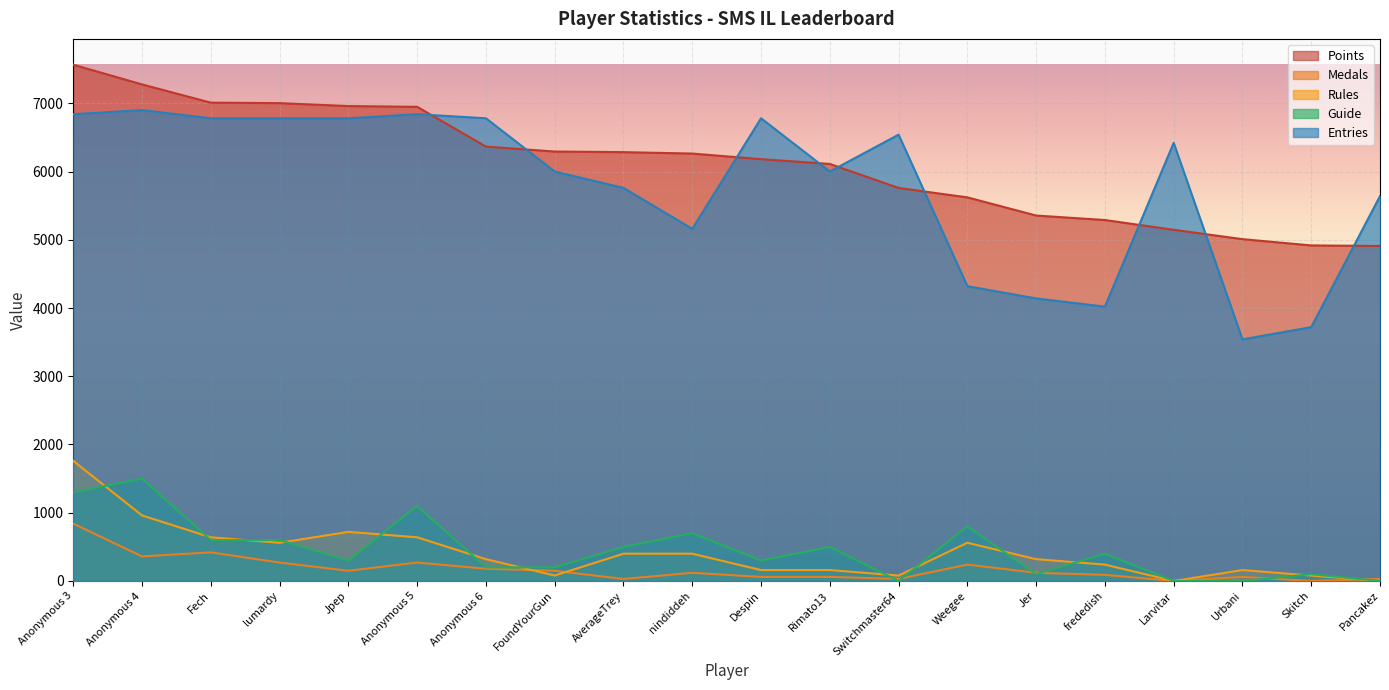

True or false: Guide and Points cross at least once.

False